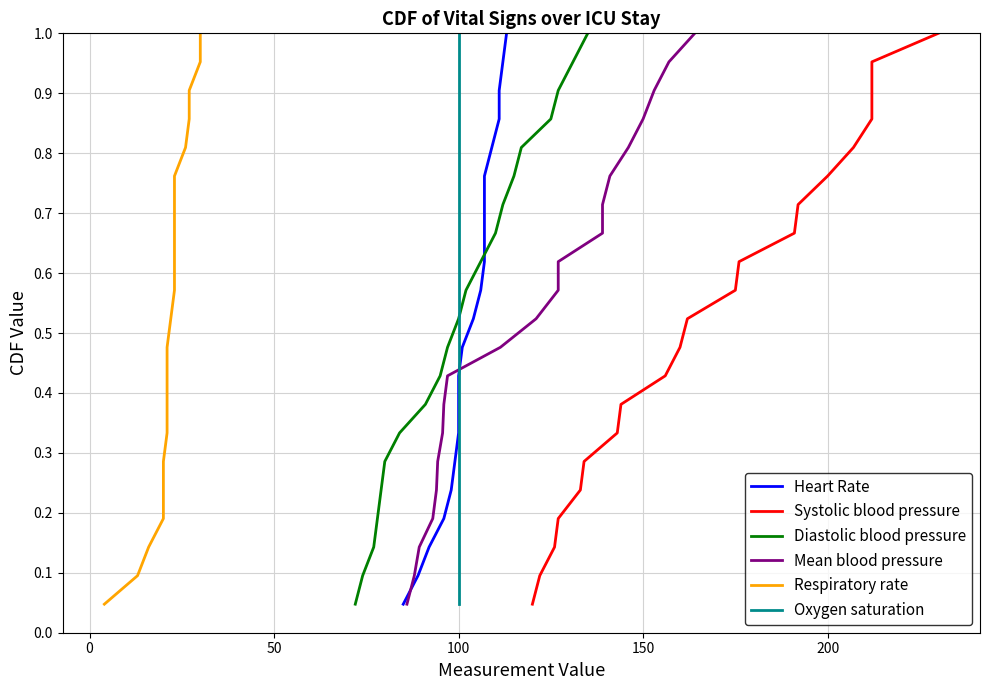

What is the average value of the Heart Rate series?

0.5